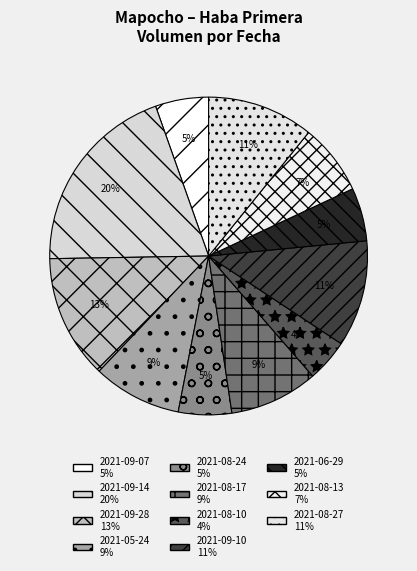

Count the number of slices in the pie.

11